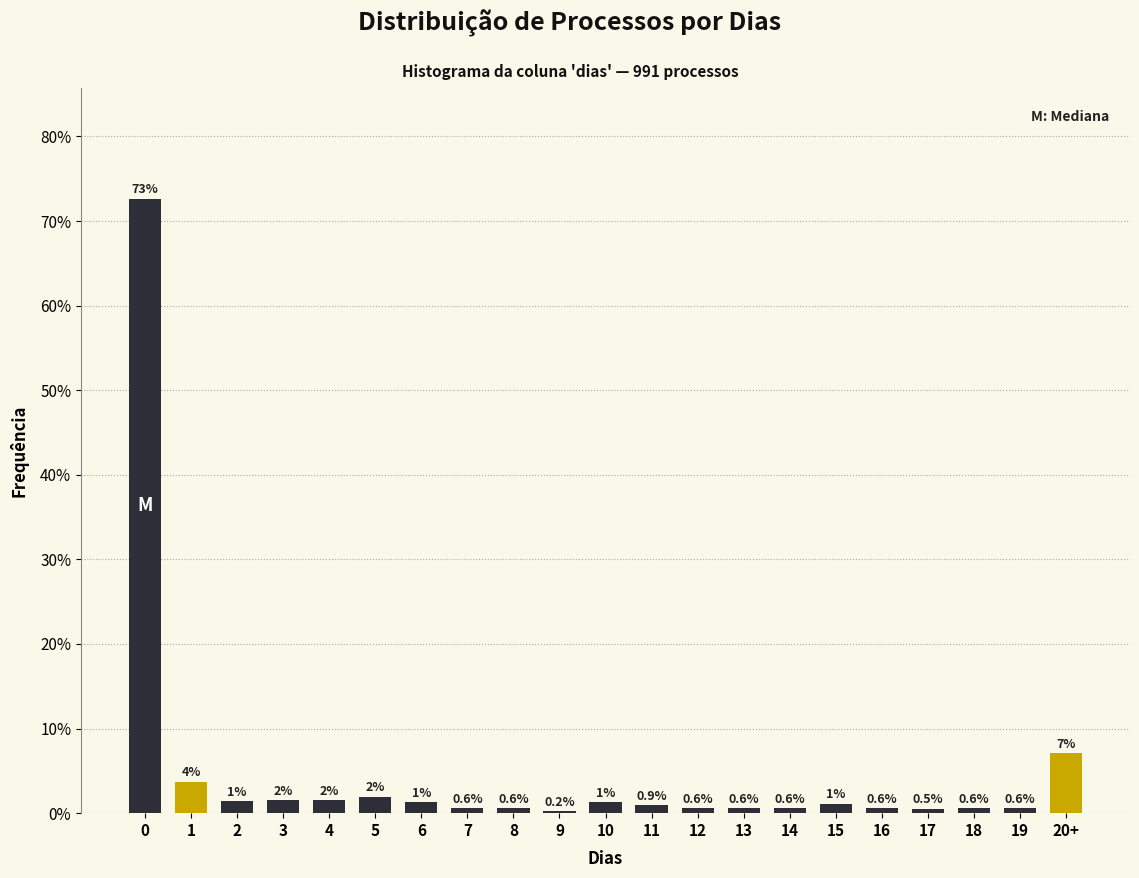

What is the change in value from 10 to 17?

-0.8